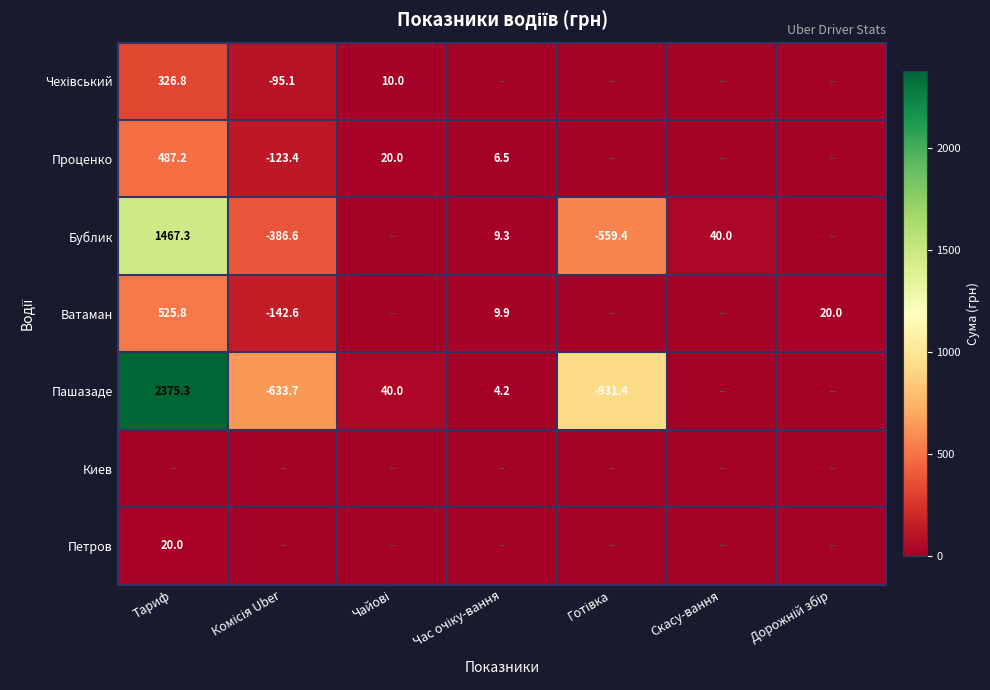

True or false: Бублик has a value of 2149.7 at Тариф.

False